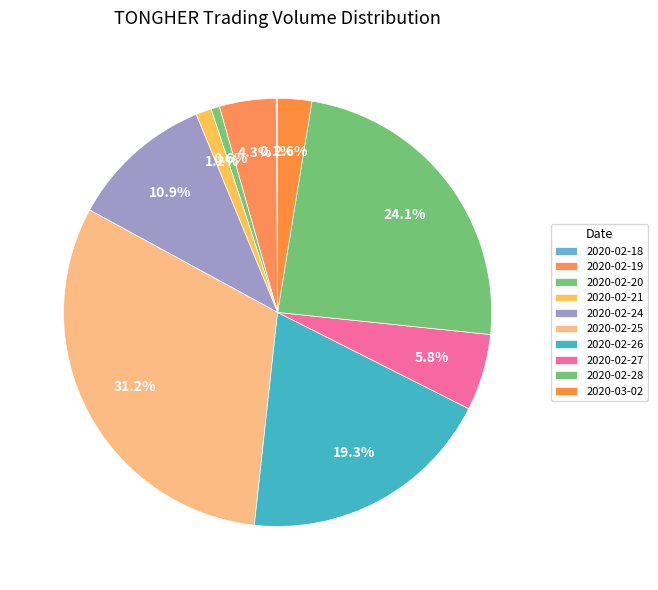

How many segments does this pie chart have?

10